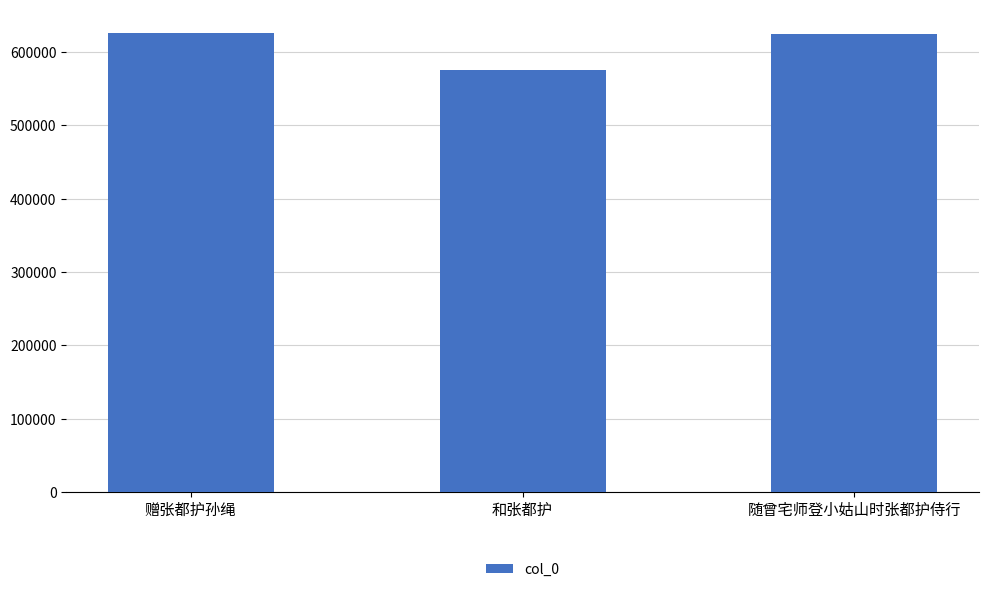

What is the label of the 3rd bar from the left?

随曾宅师登小姑山时张都护侍行